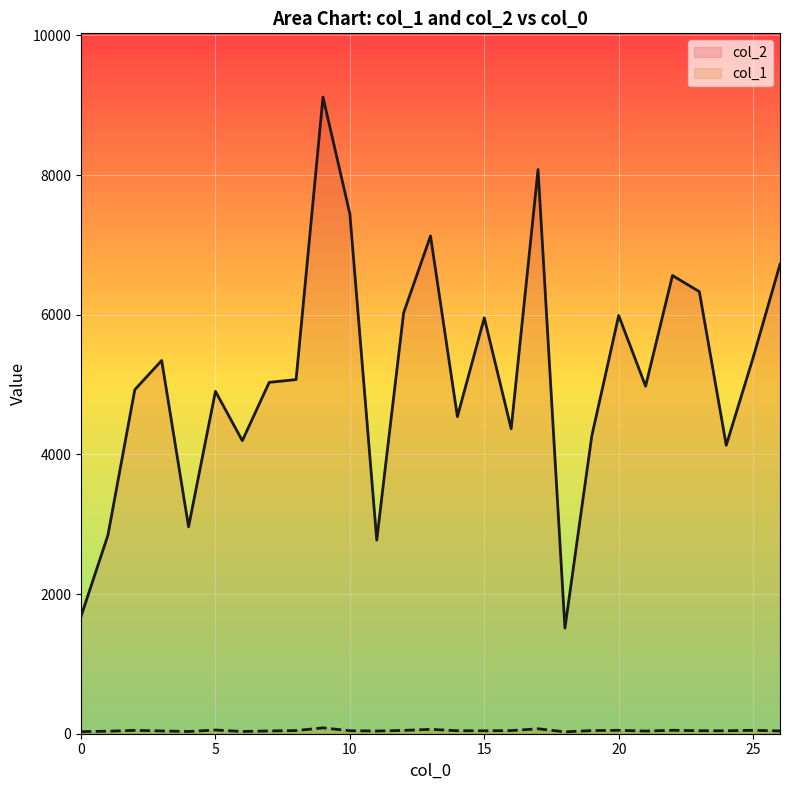

Rank the categories by col_2 value from highest to lowest.

9, 17, 10, 13, 26, 22, 23, 12, 20, 15, 25, 3, 8, 7, 21, 2, 5, 14, 16, 19, 6, 24, 4, 1, 11, 0, 18